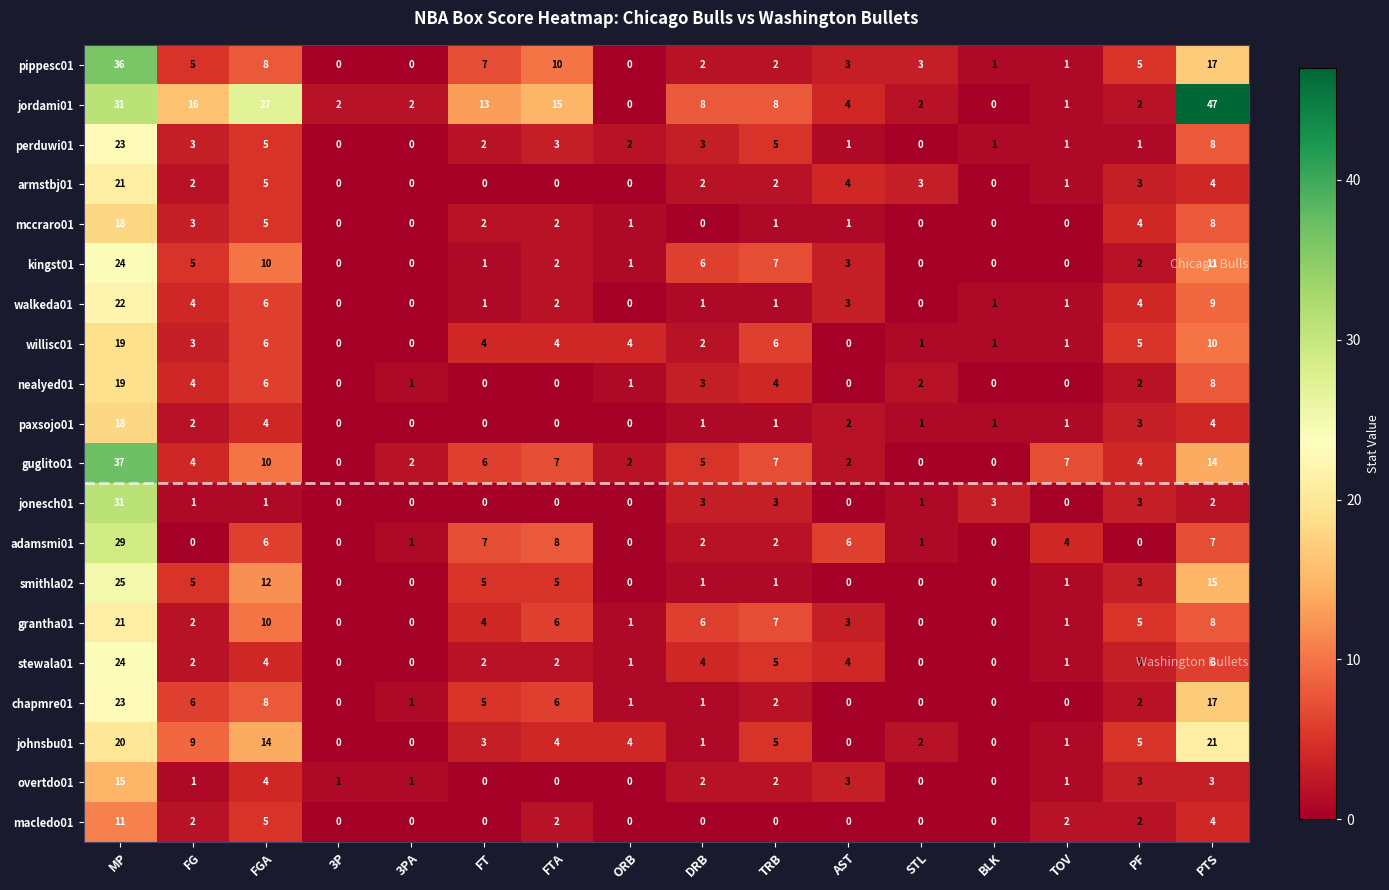

At which category is the sum across all series the highest?

MP